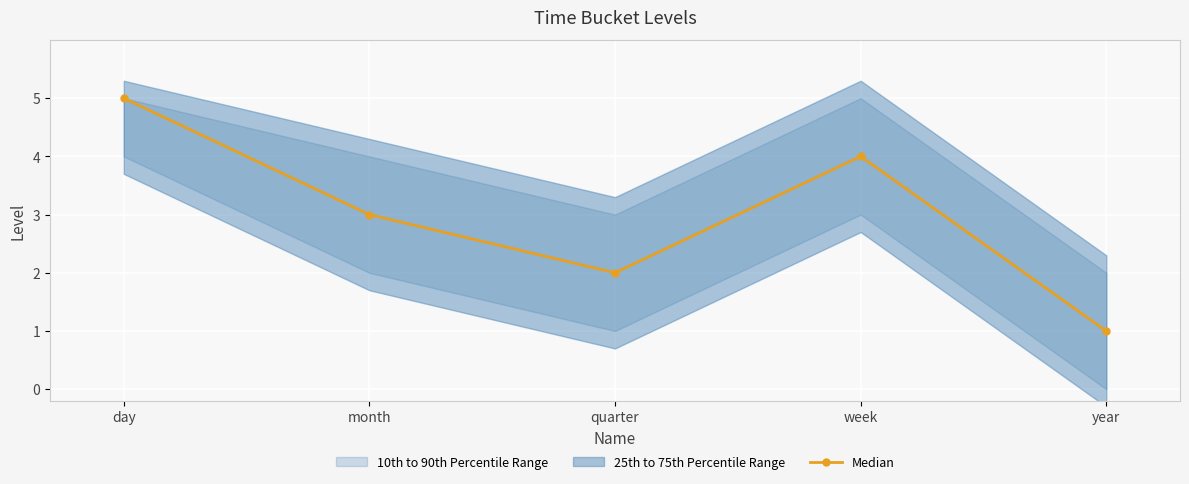

What is the label of the 1st point from the right?

year